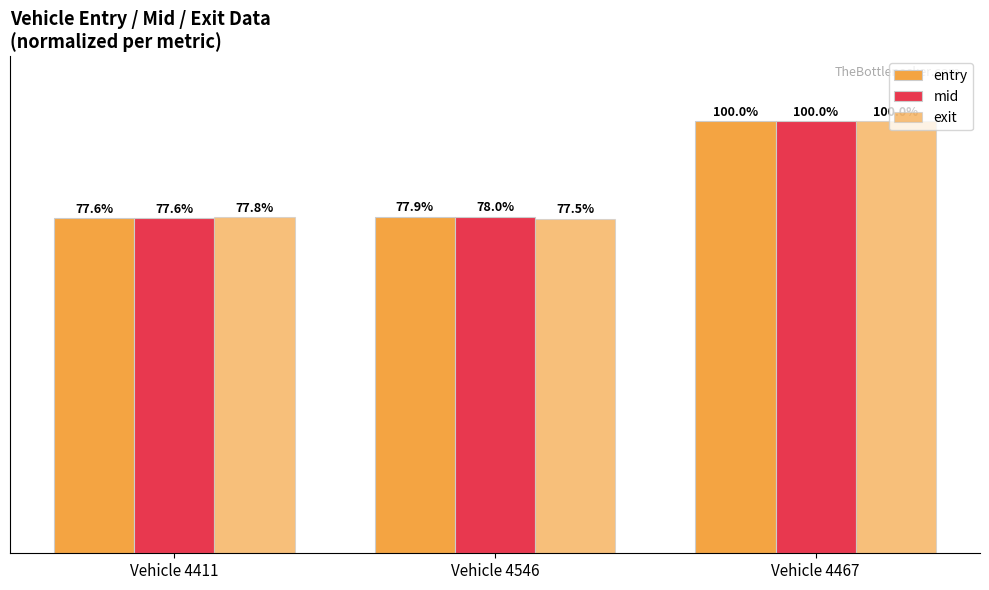

Does the chart contain any negative values?

No